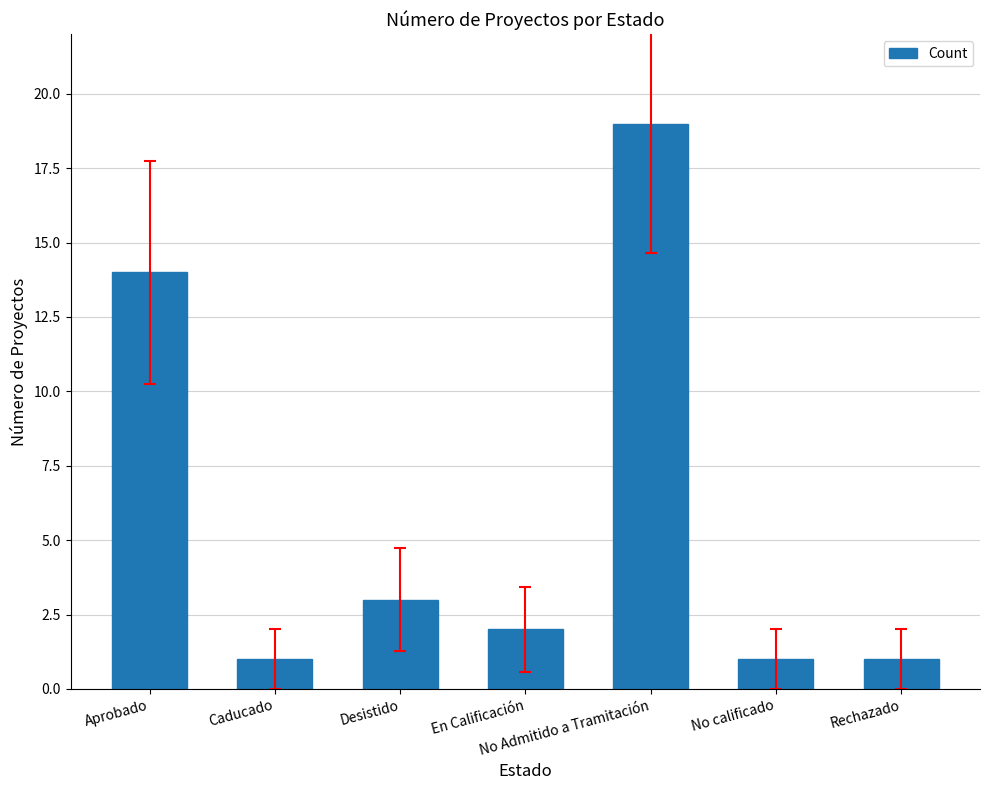

Reading left to right, list all the values displayed in this chart.

Aprobado=14	Caducado=1	Desistido=3	En Calificación=2	No Admitido a Tramitación=19	No calificado=1	Rechazado=1